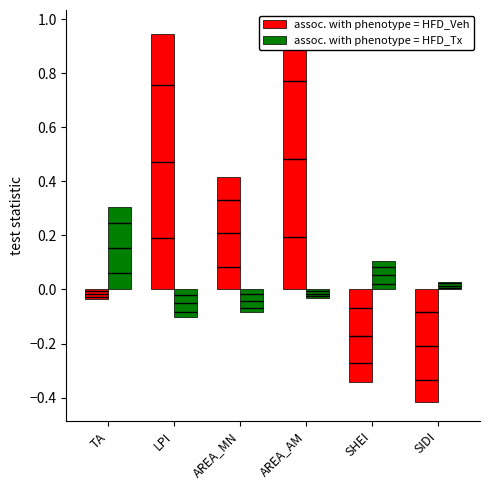

What is the minimum value for assoc. with phenotype = HFD_Veh?

-0.4